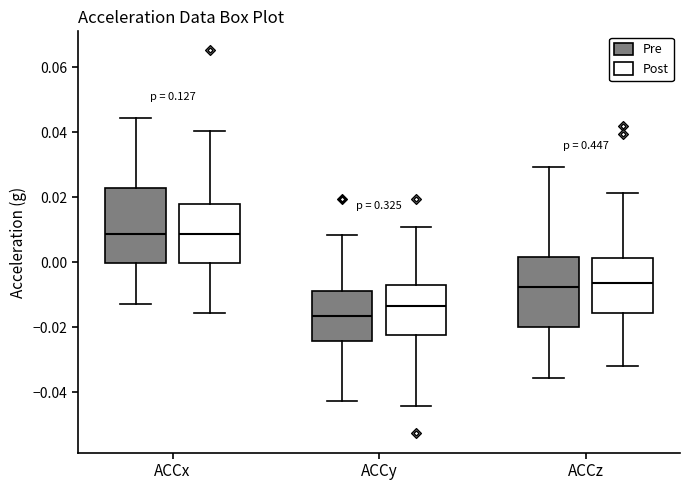

Reading left to right, read every box against the y-axis: the position of its median line, the range the box covers, and the ends of its whiskers. The values are not printed on the chart, so give them approximately, as read against the axis.

ACCx (Pre): median 0.008, box 0.000 to 0.022, whiskers -0.012 to 0.044
ACCx (Post): median 0.008, box 0.000 to 0.018, whiskers -0.016 to 0.040
ACCy (Pre): median -0.016, box -0.024 to -0.008, whiskers -0.042 to 0.008
ACCy (Post): median -0.014, box -0.022 to -0.008, whiskers -0.044 to 0.010
ACCz (Pre): median -0.008, box -0.020 to 0.002, whiskers -0.036 to 0.030
ACCz (Post): median -0.006, box -0.016 to 0.002, whiskers -0.032 to 0.022